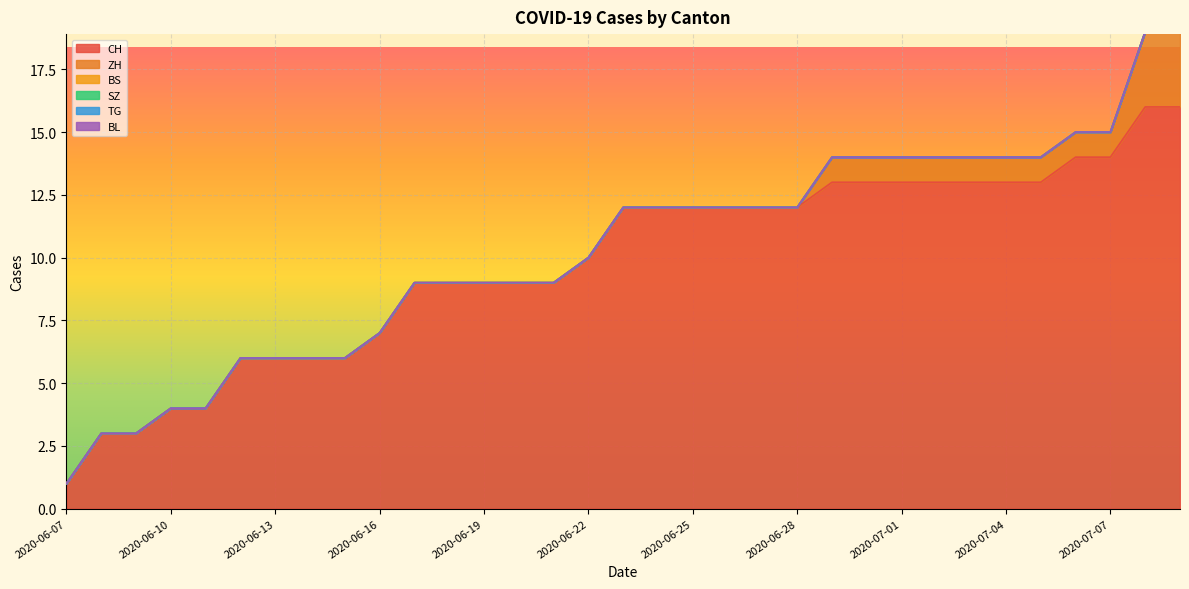

The ZH series shows 0 at 2020-06-20. True or false?

True